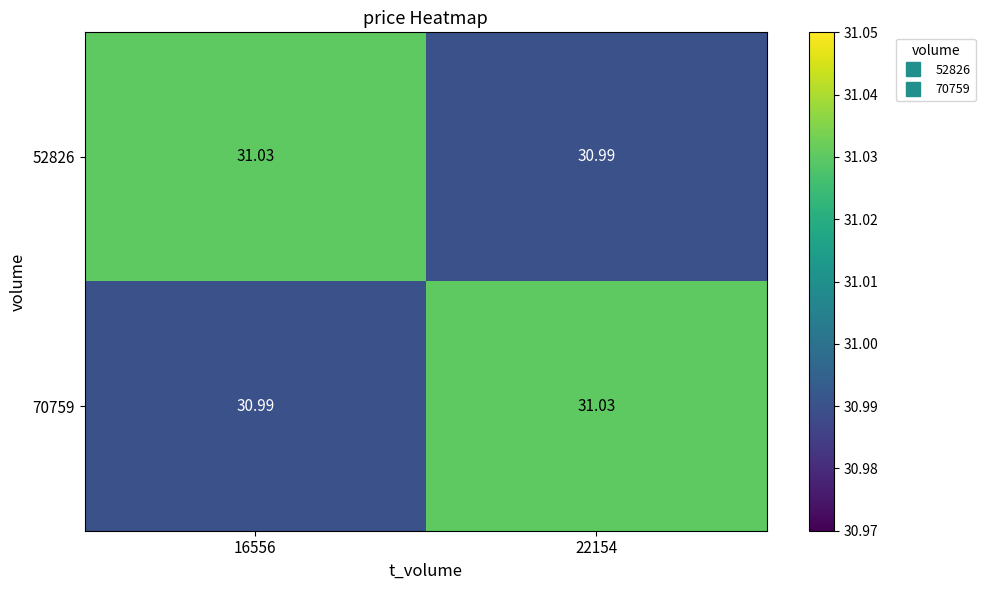

How many distinct data groups are displayed?

2